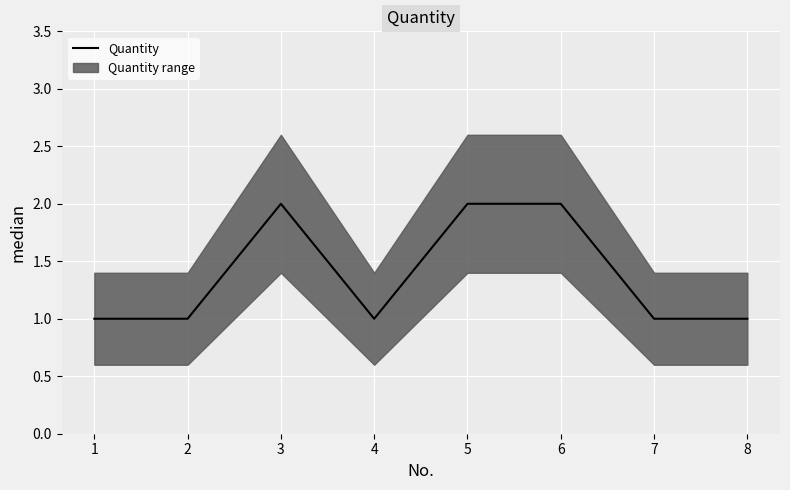

Which label corresponds to the largest value in the chart?

3